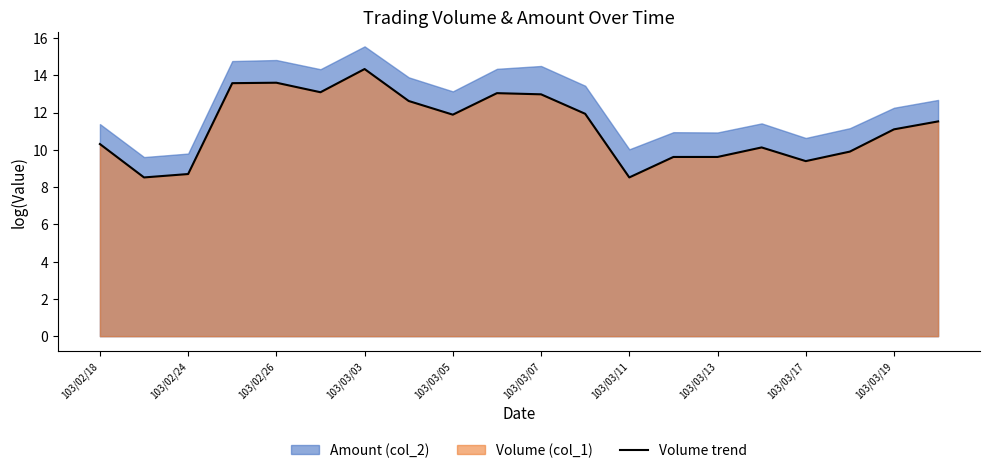

Which category has the highest value in the Volume trend series?

103/03/03